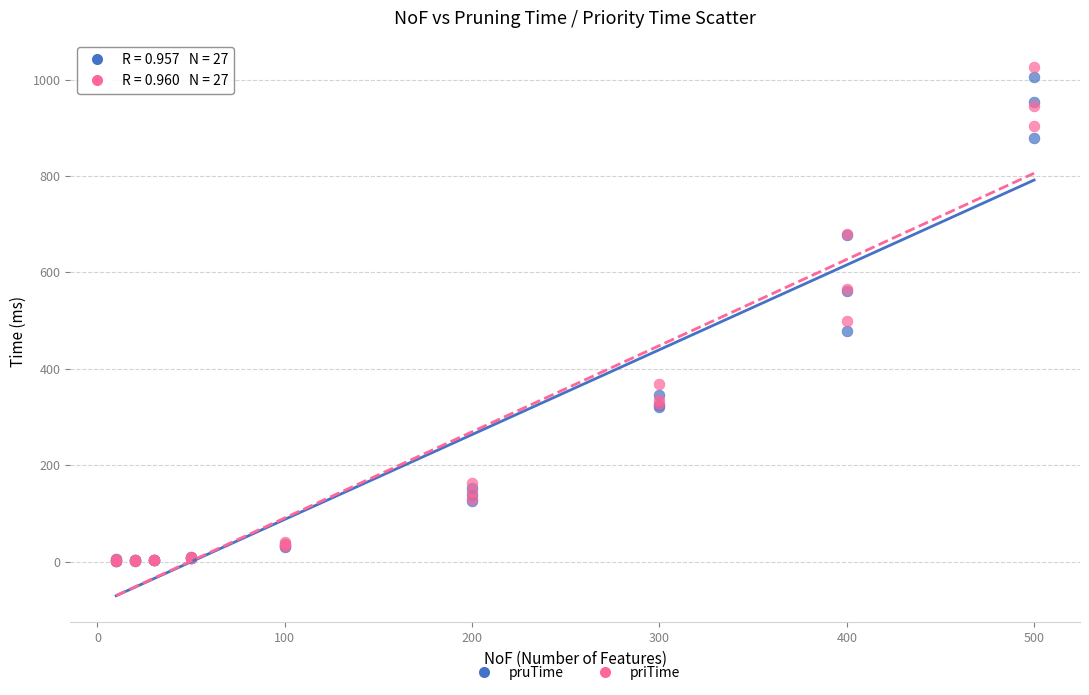

Across all series, what Y value is closest to 513?

498.5